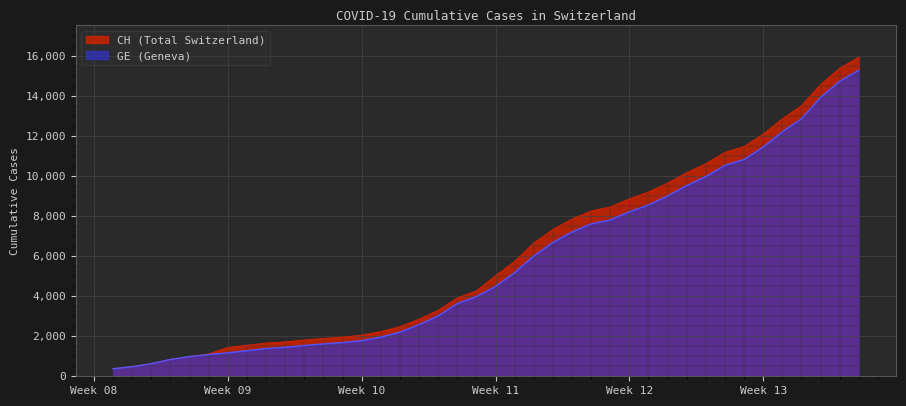

Which series has the largest range (max minus min)?

CH (Total Switzerland)